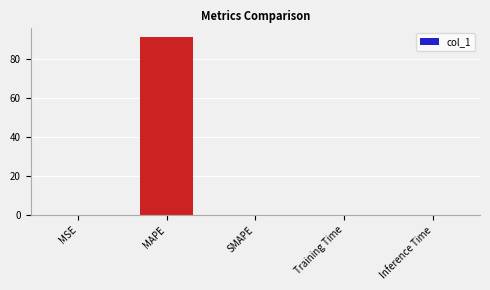

What is the sum of all values?

91.0